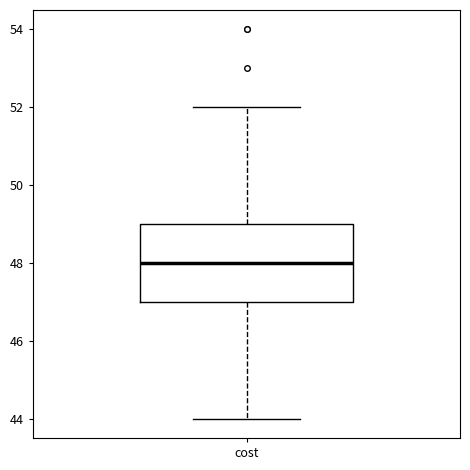

Read this box plot against the y-axis: the position of the median line, the range covered by the box, and the ends of both whiskers. The values are not printed on the chart, so give them approximately, as read against the axis.

median 48, box 47 to 49, whiskers 44 to 52